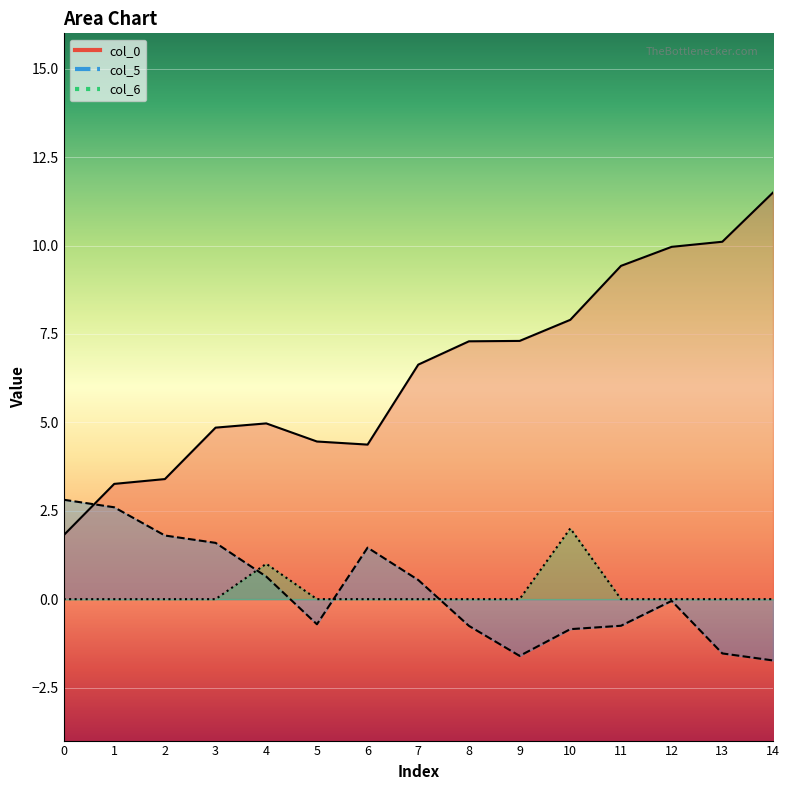

What is the difference between the maximum and minimum values in the col_0 series?

9.7